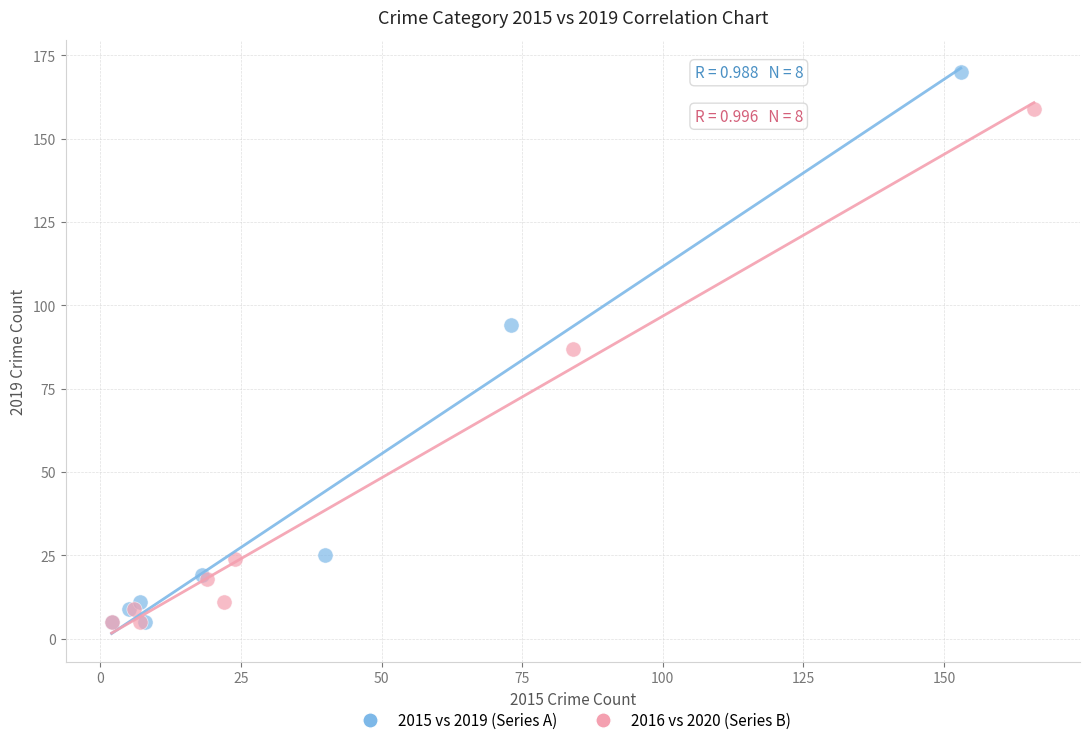

Which series has the widest spread of Y values?

2015 vs 2019 (Series A)